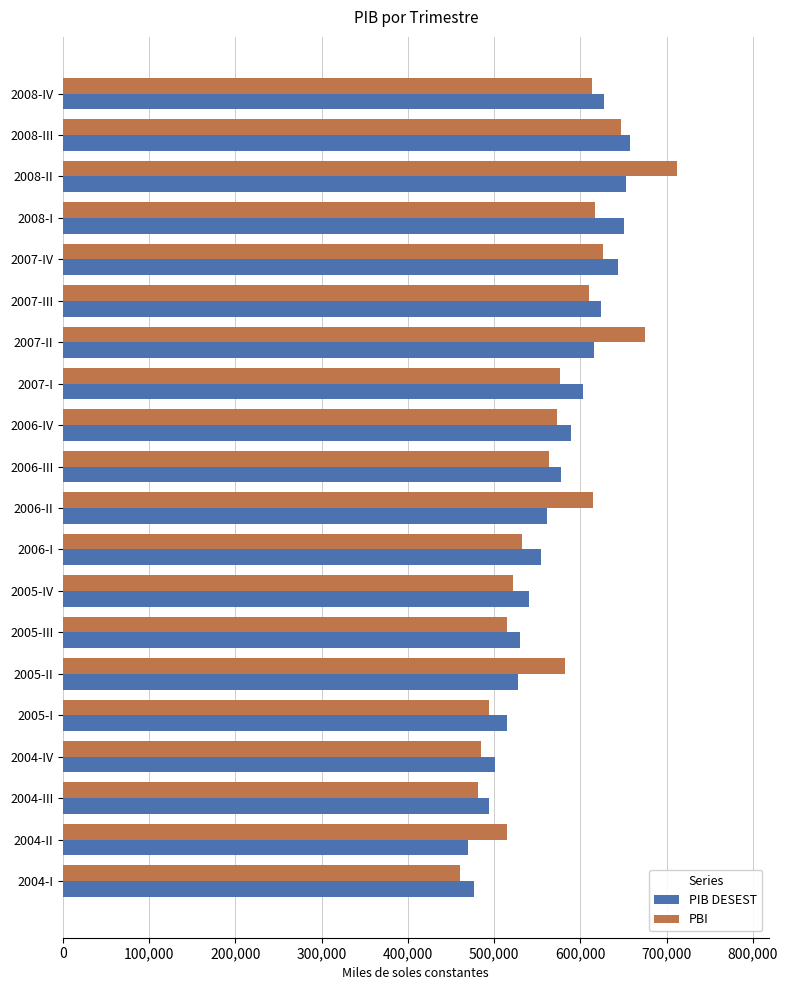

What value does the PIB DESEST series have at 2004-III?

493773.3